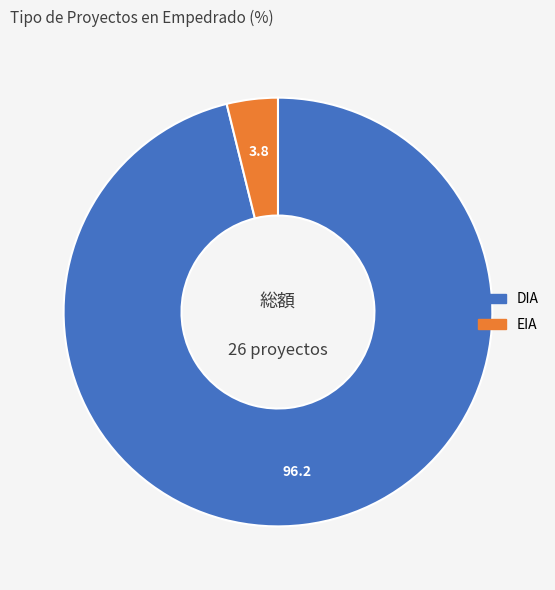

True or false: DIA accounts for 96% of the total.

True